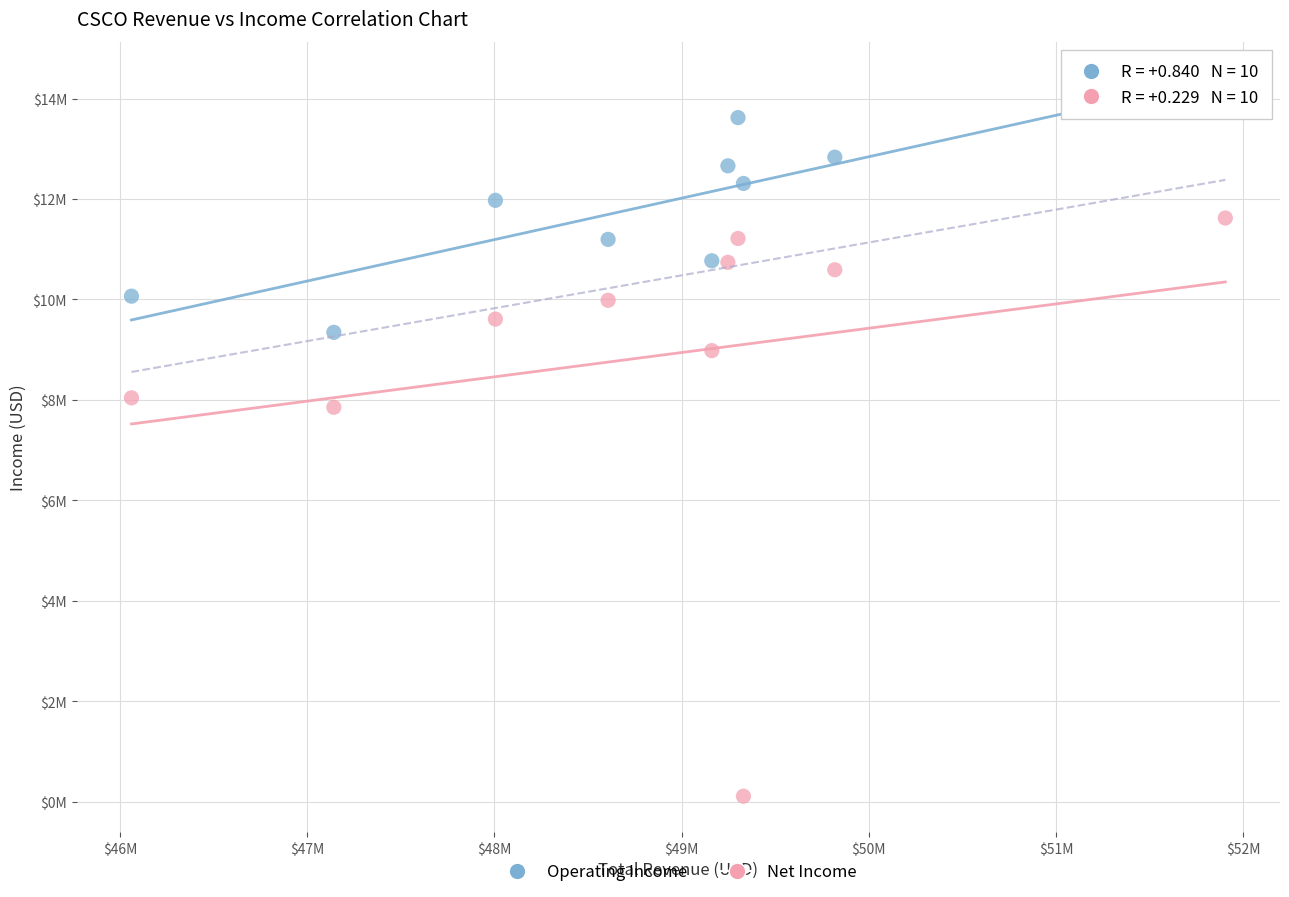

Which series has the largest Y range (max minus min)?

Net Income